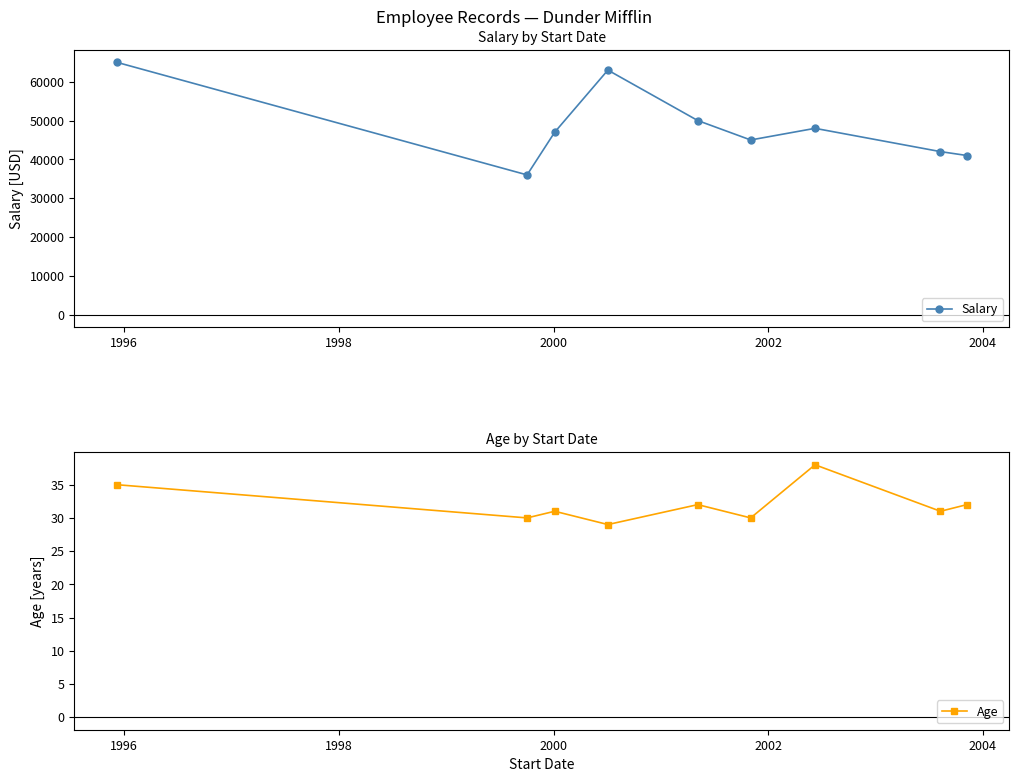

Rank the series by their maximum value, from lowest to highest.

Age, Salary